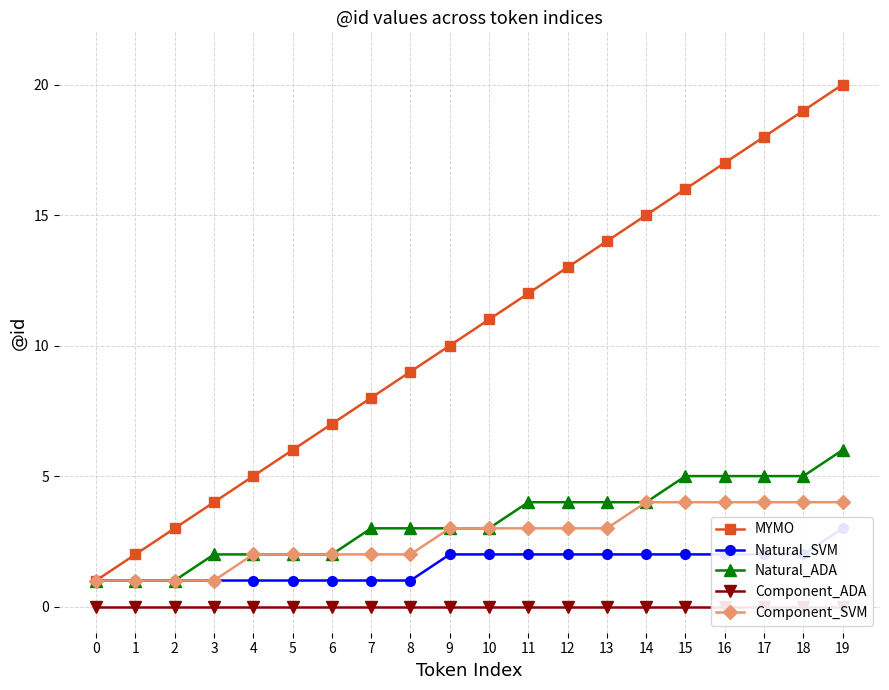

What is the maximum value shown in the chart?

20